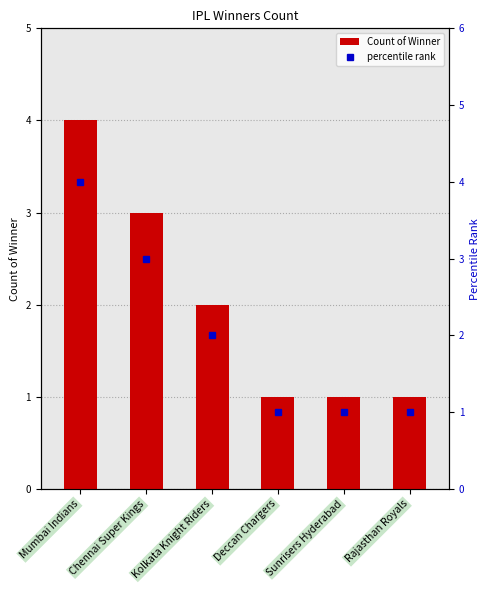

How many groups of bars are there?

6